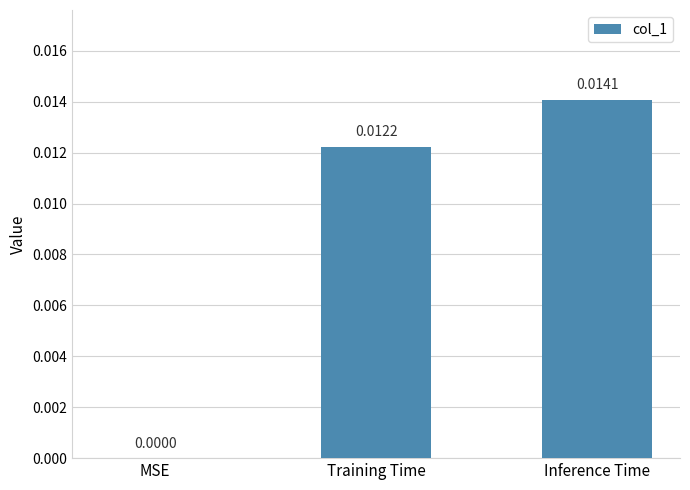

Which label corresponds to the largest value in the chart?

Inference Time